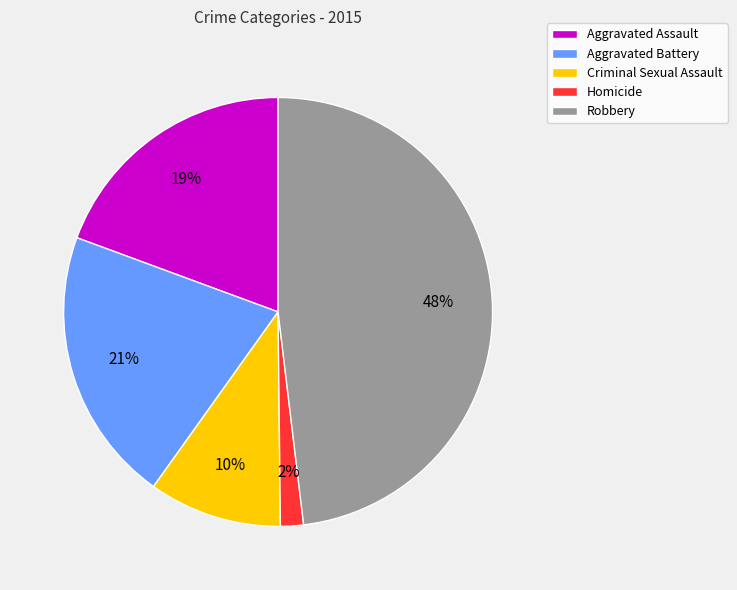

What is the smallest slice in the pie chart?

Homicide